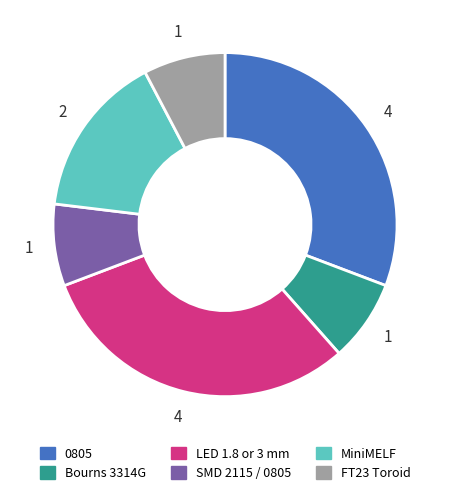

How many segments does this pie chart have?

6